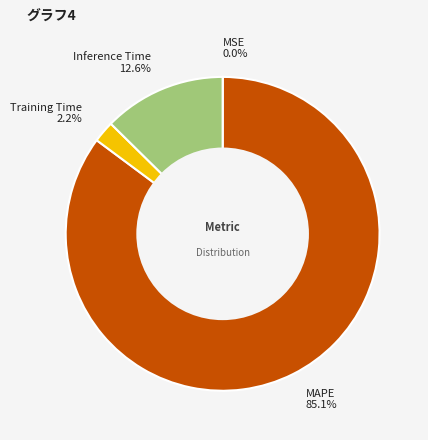

Between MAPE and Training Time, which is larger?

MAPE